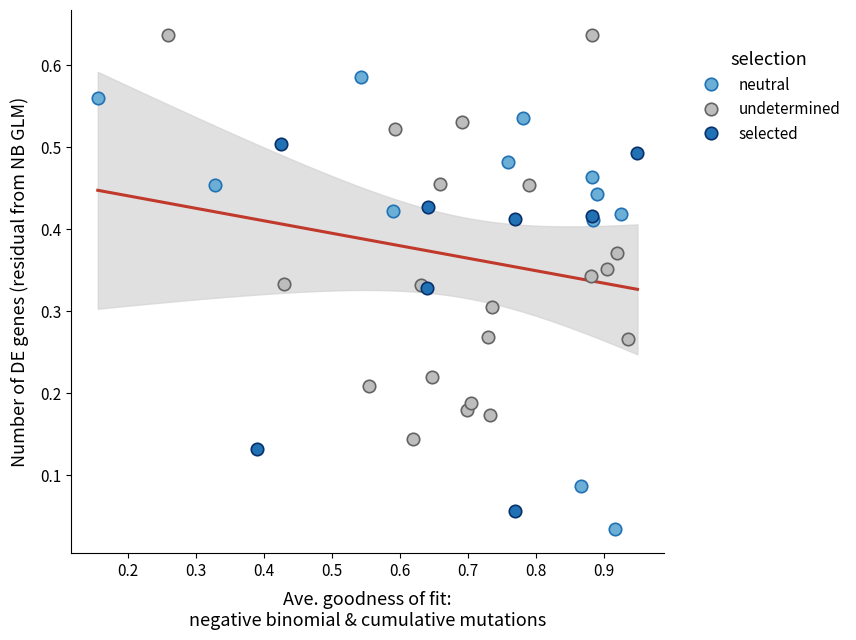

What are all the series names shown in the legend?

neutral, undetermined, selected